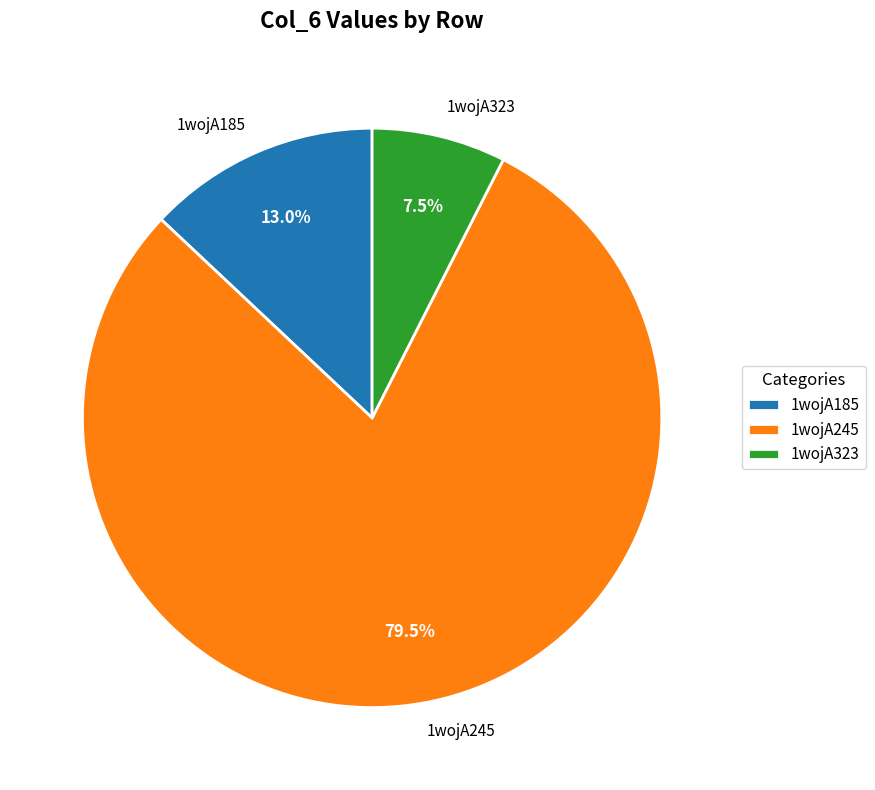

Which slice is the largest?

1wojA245